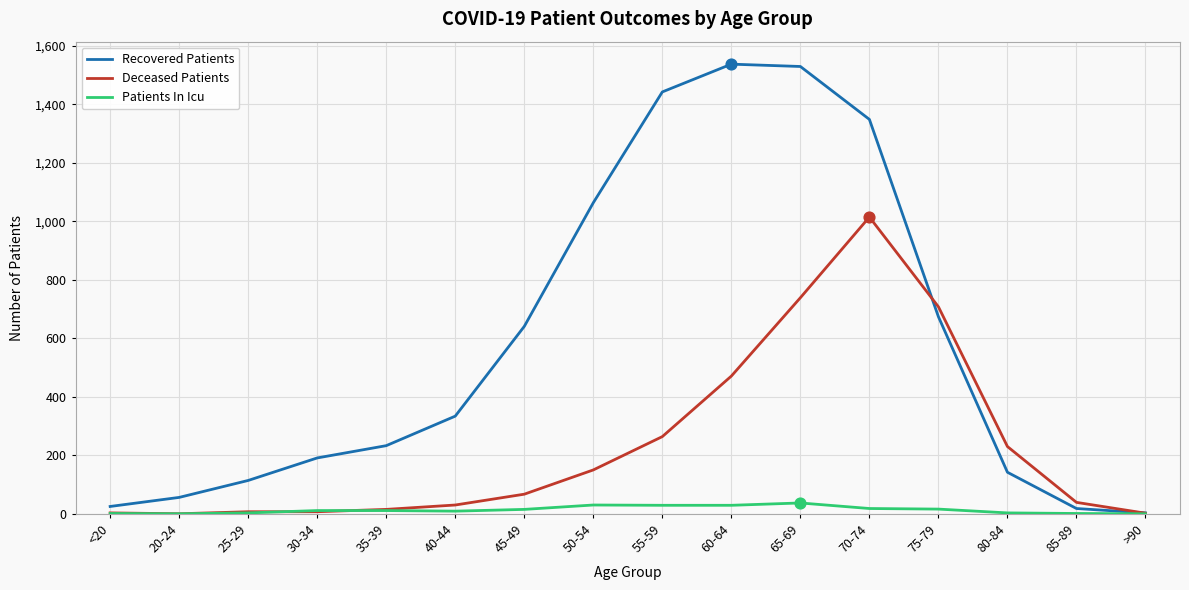

Which series has the widest spread of values?

Recovered Patients